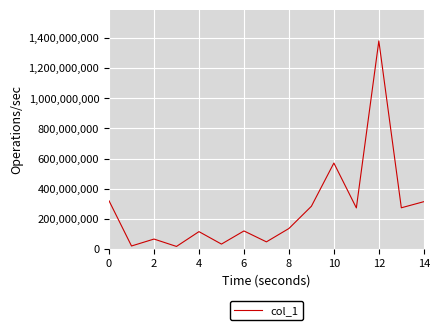

What is the greatest value displayed?

1380761555